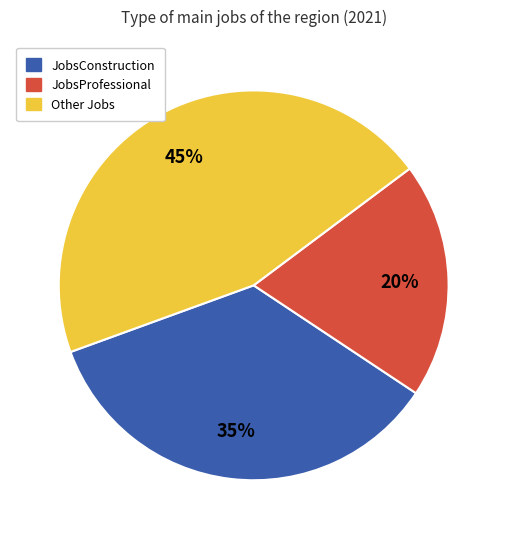

To the nearest percent, what is the average slice percentage?

33%